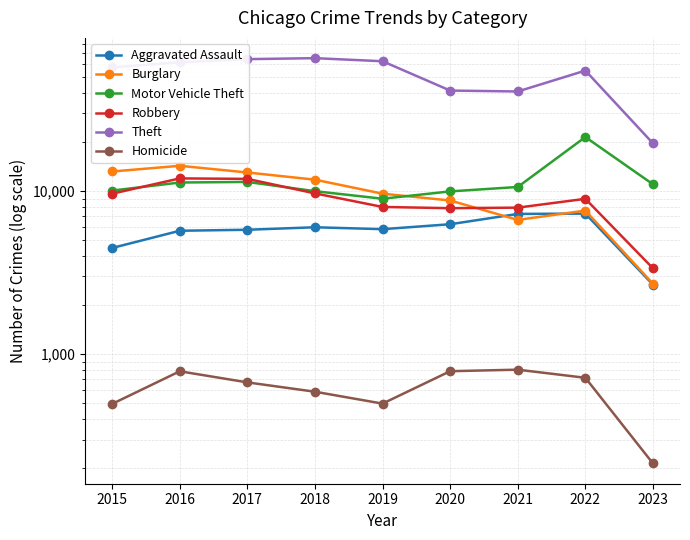

True or false: Theft and Burglary cross at least once.

False